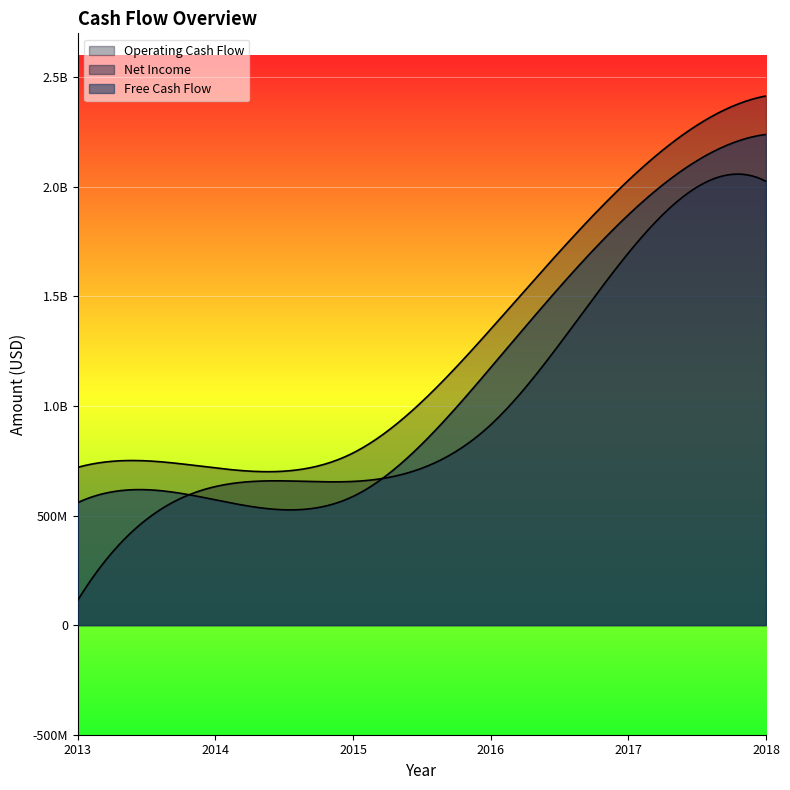

True or false: Operating Cash Flow has a value of 785503000 at 2015.

True